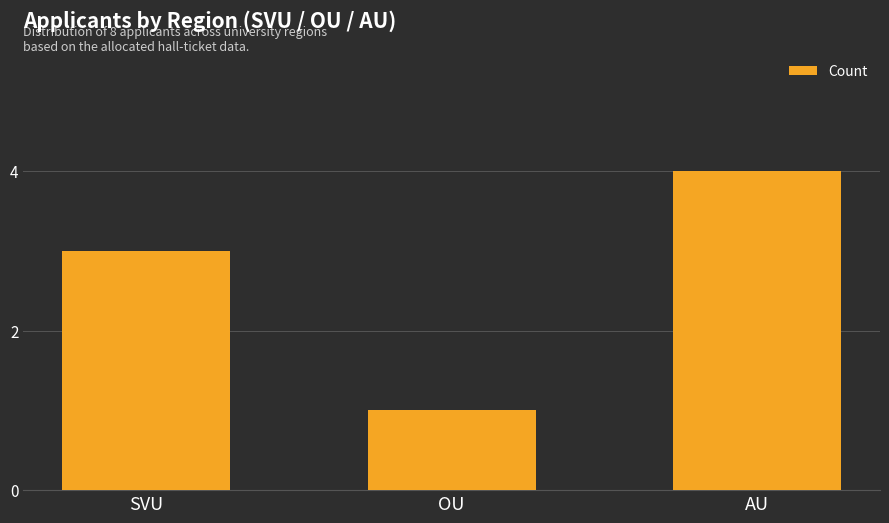

Reading left to right, what are all the values shown in this chart?

SVU=3	OU=1	AU=4